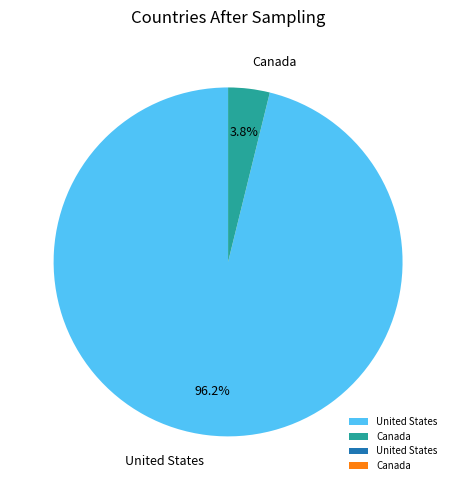

To the nearest percent, what is the combined percentage of United States and Canada?

100%